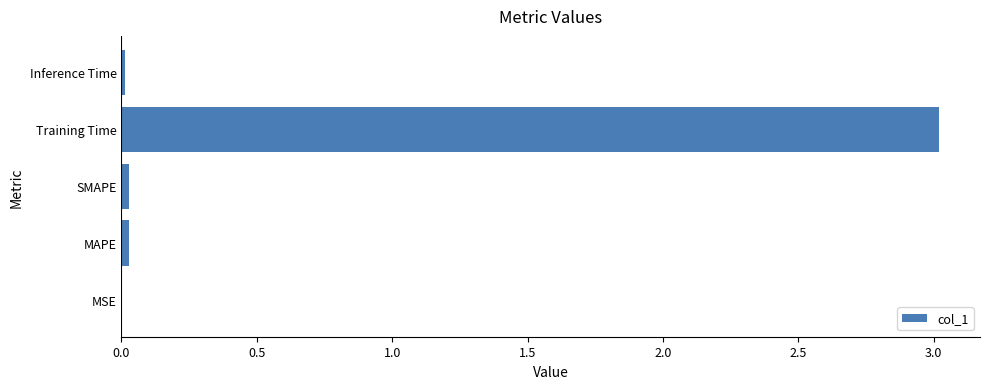

The value at Training Time is 3.0. True or false?

True